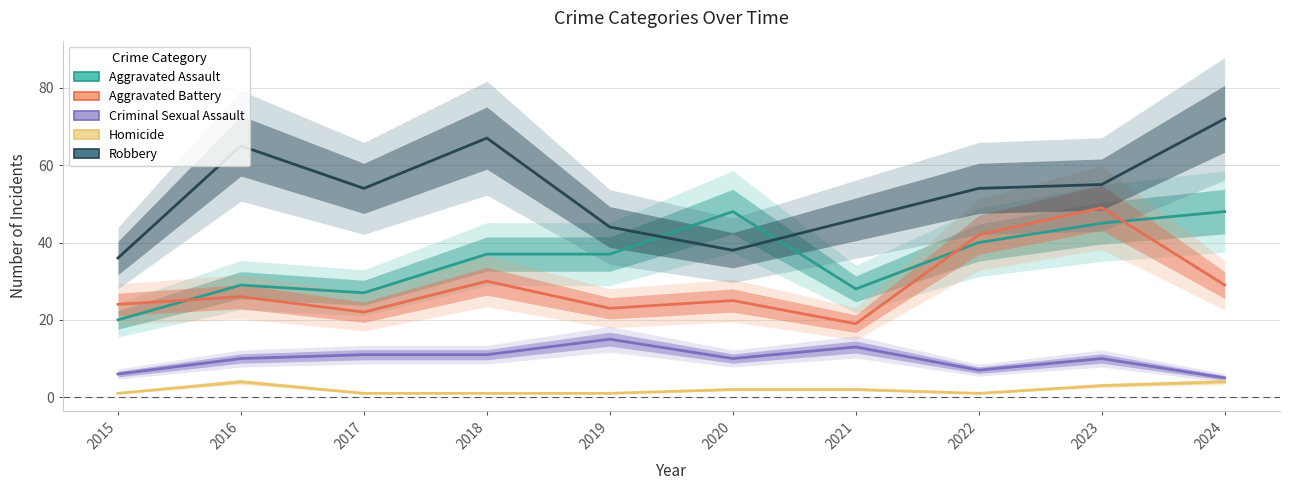

How many lines are shown in the chart?

5